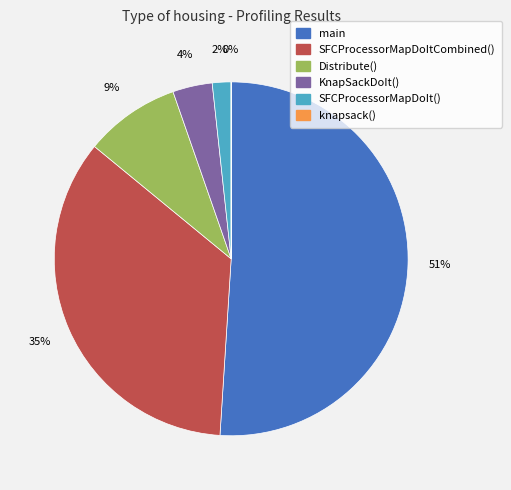

Which category has the biggest portion of the pie?

main